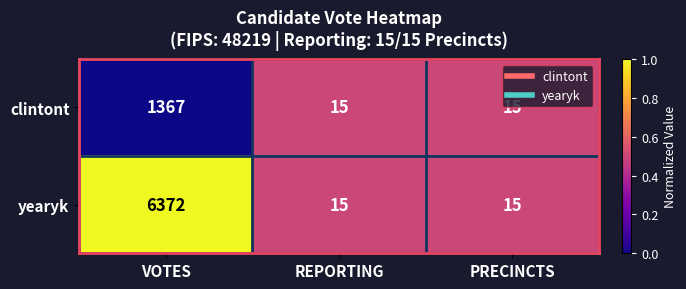

Which series has the widest spread of values?

yearyk